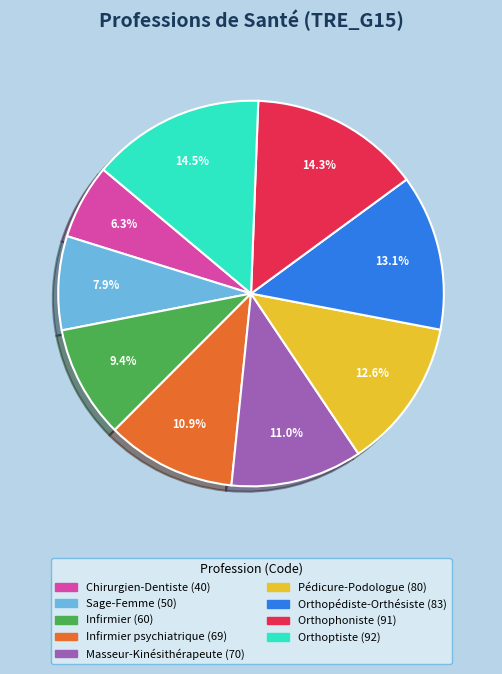

How many segments does this pie chart have?

9